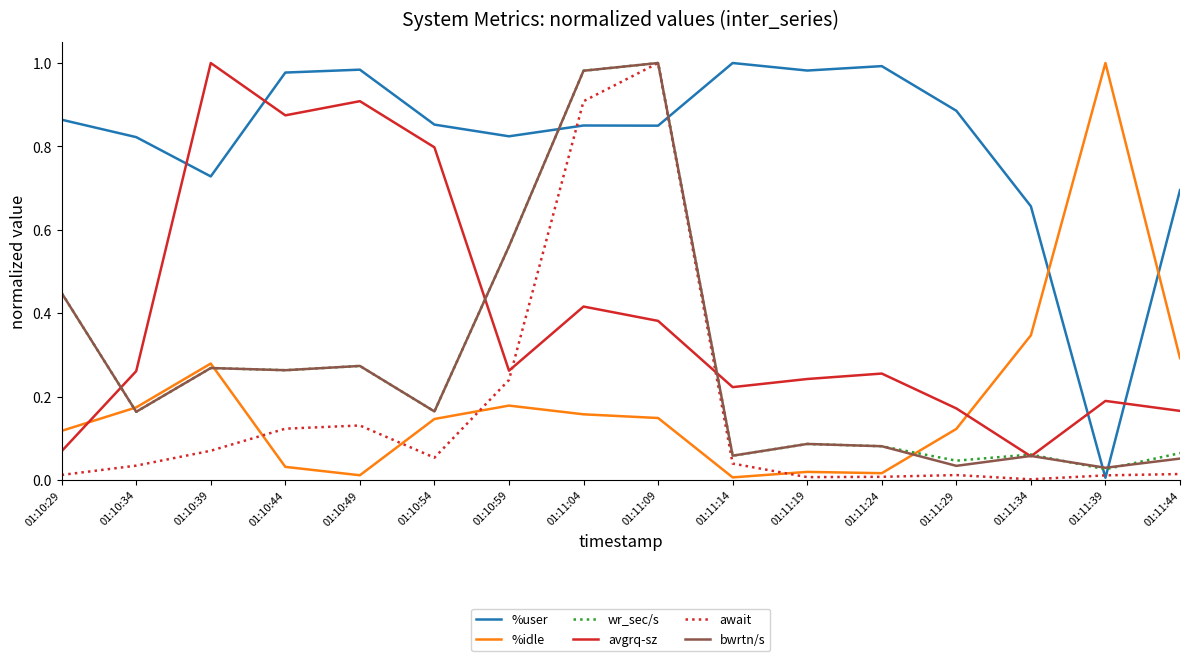

The value of await at 01:10:49 is 0.2. True or false?

False